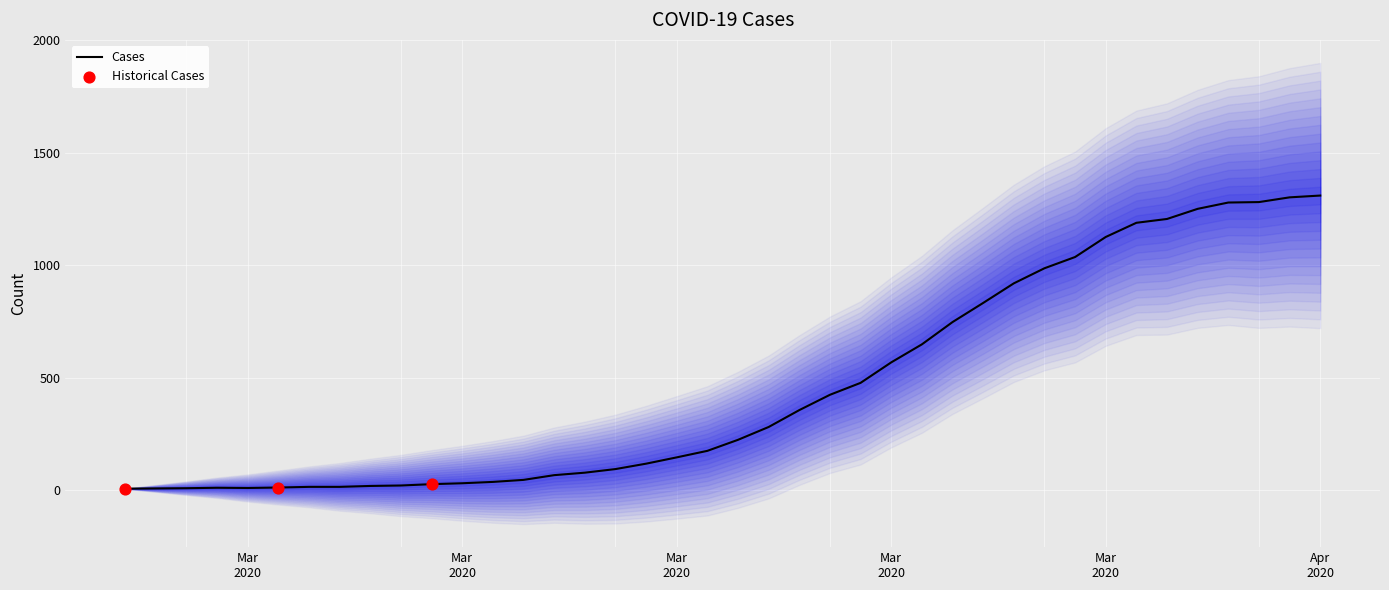

What is the change in value from 2020-03-05 to 2020-03-17?

+160